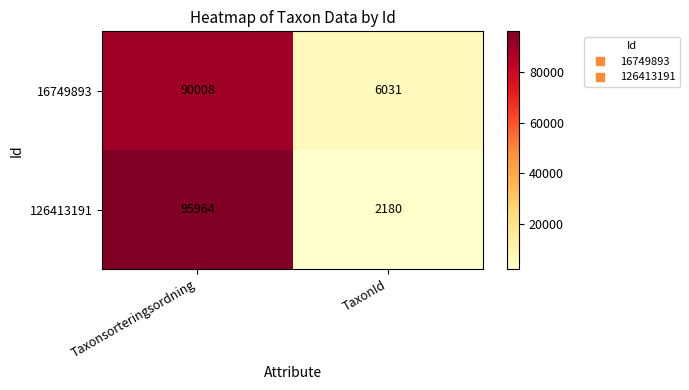

How many series are shown in this chart?

2